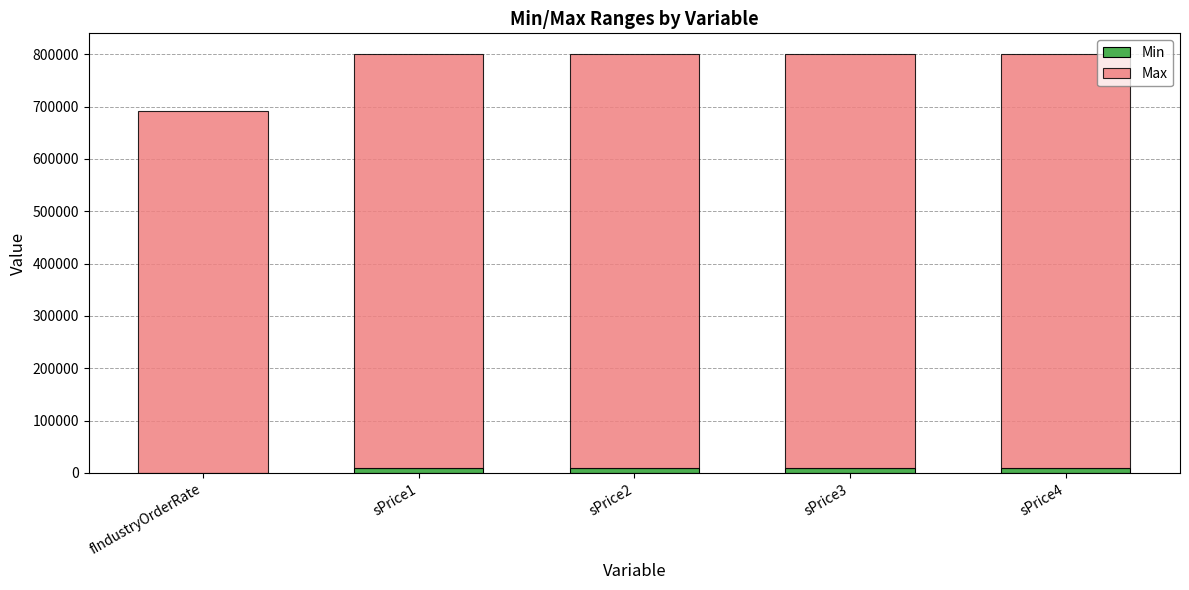

Reading left to right, what are the values for Min?

fIndustryOrderRate=250.0	sPrice1=10000.0	sPrice2=10000.0	sPrice3=10000.0	sPrice4=10000.0